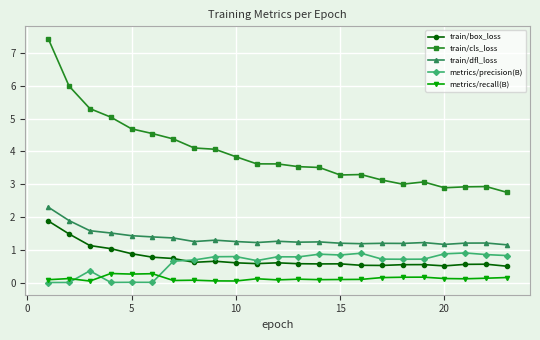

True or false: metrics/precision(B) and train/dfl_loss cross at least once.

False